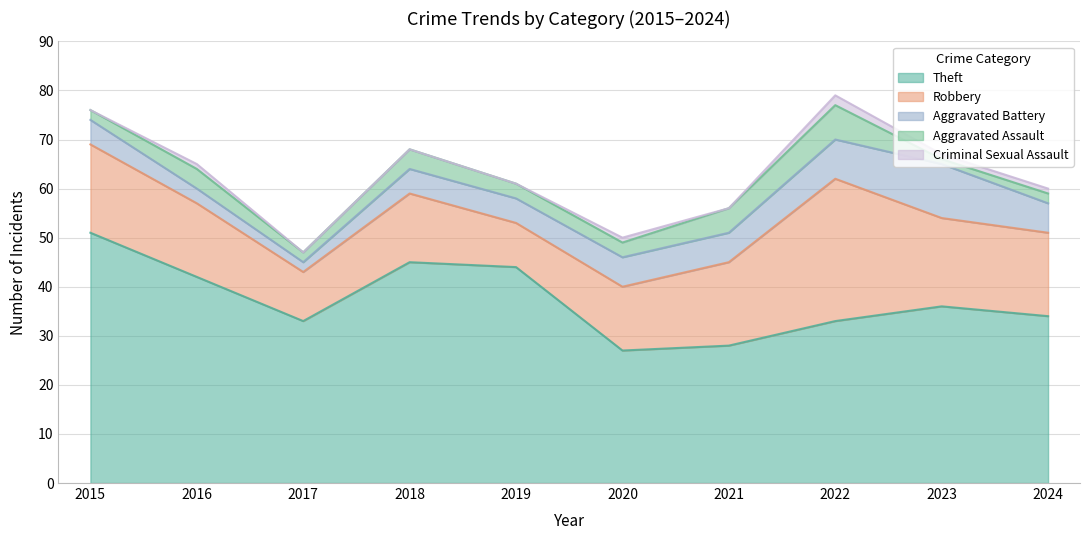

Rank the series at 2019 from lowest to highest value.

Criminal Sexual Assault, Aggravated Assault, Aggravated Battery, Robbery, Theft